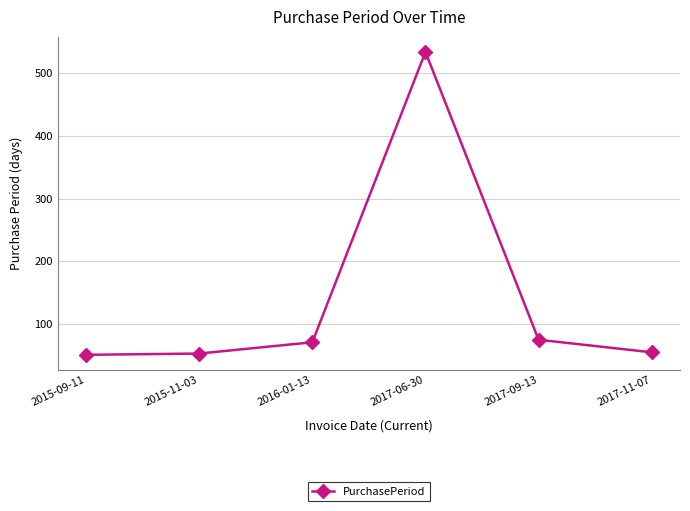

What is the greatest value displayed?

534